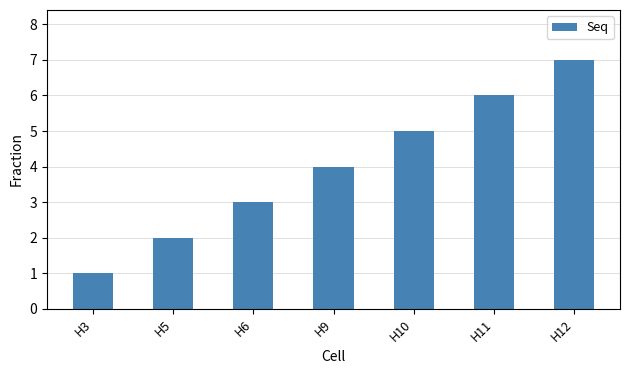

How many bars are there in total?

7